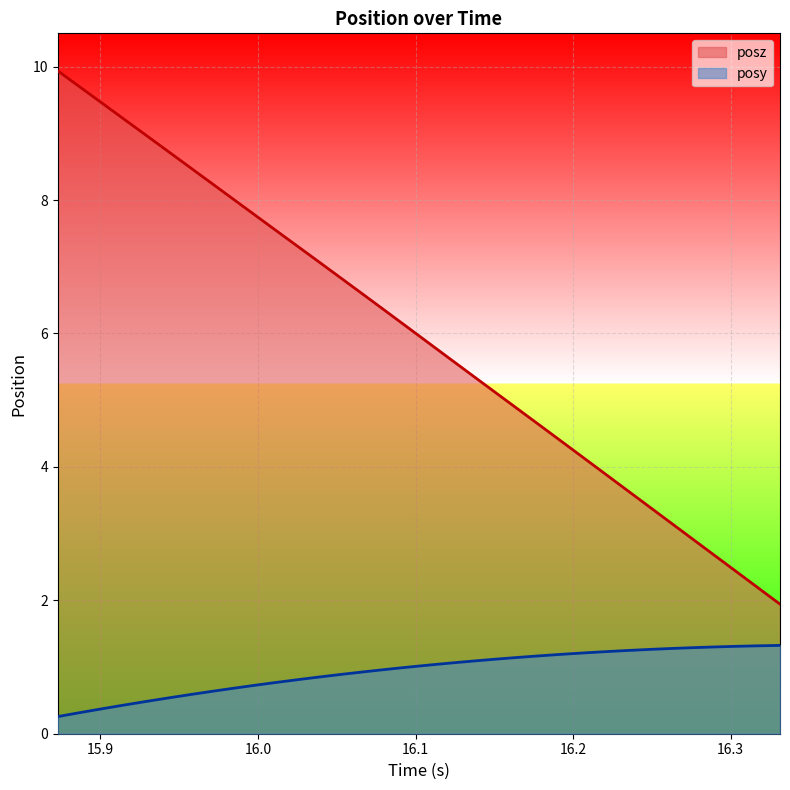

Rank the series by their average value, from lowest to highest.

posy, posz